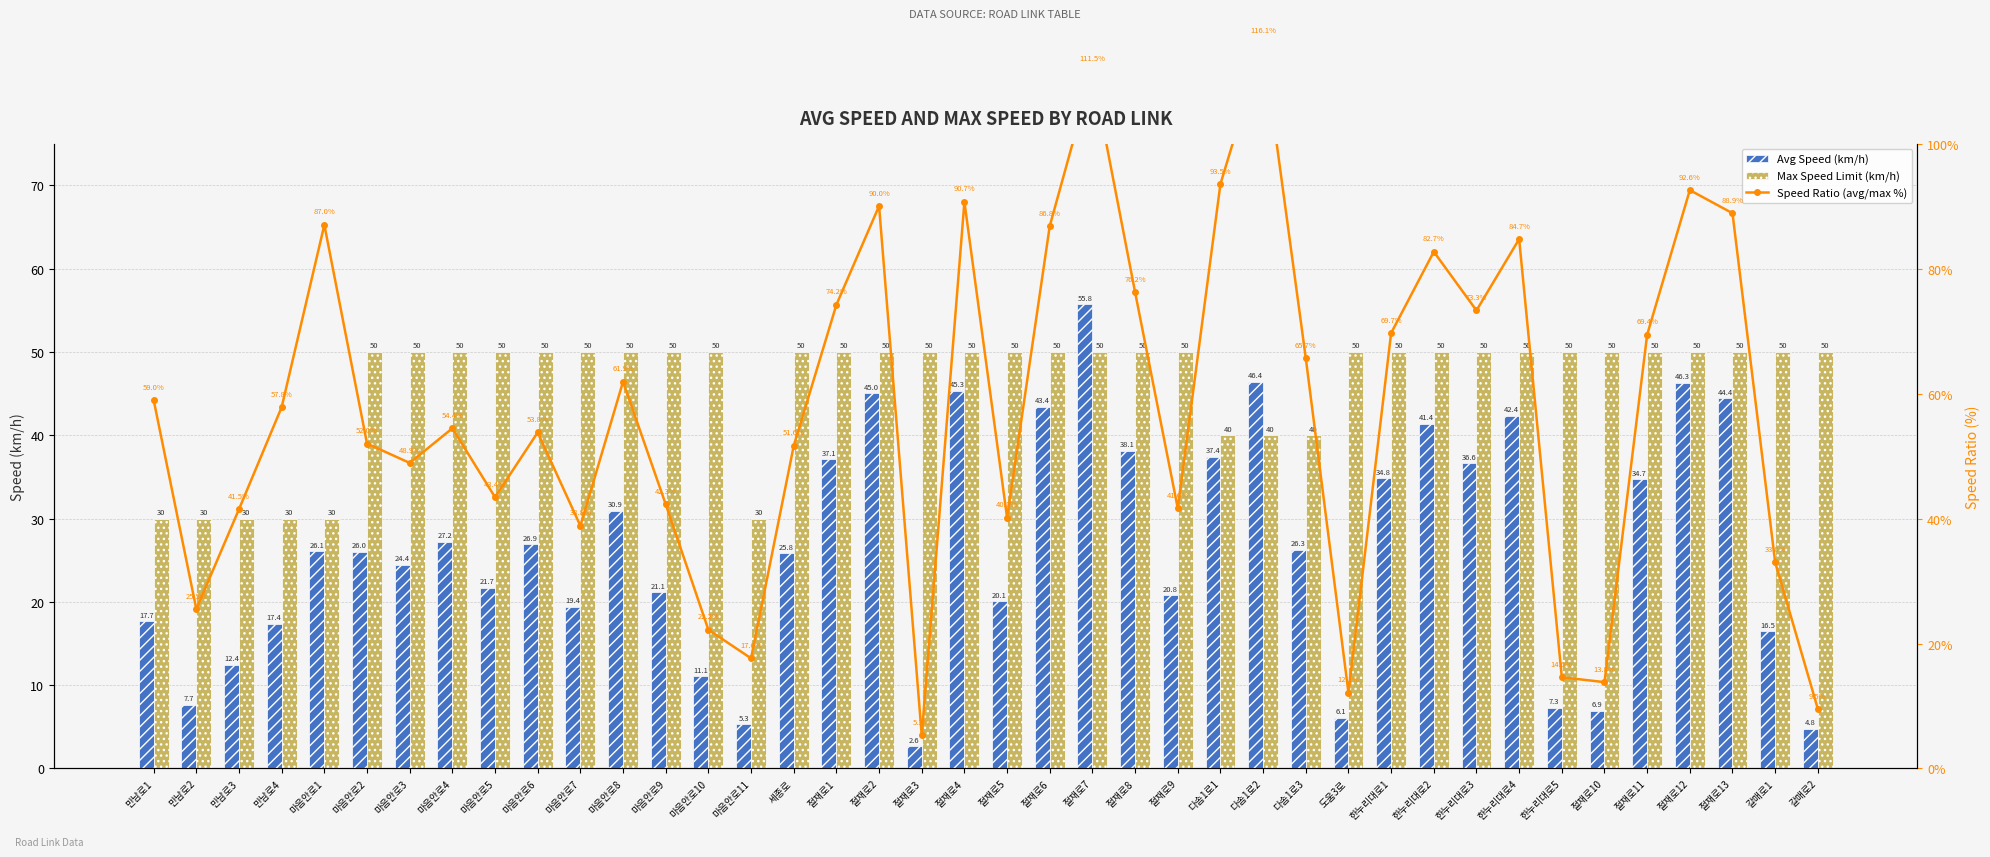

What position from the left is 만남로4?

4